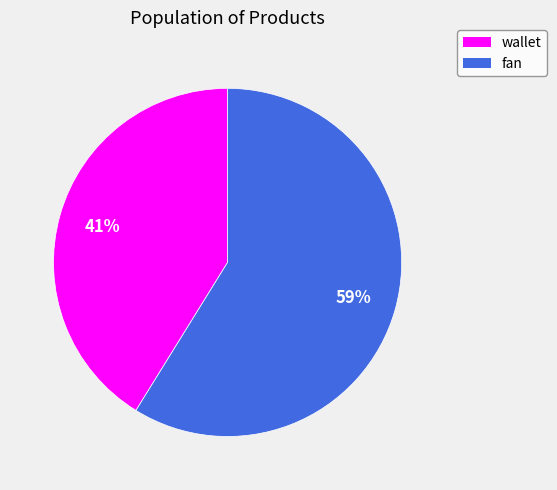

Count the number of slices in the pie.

2